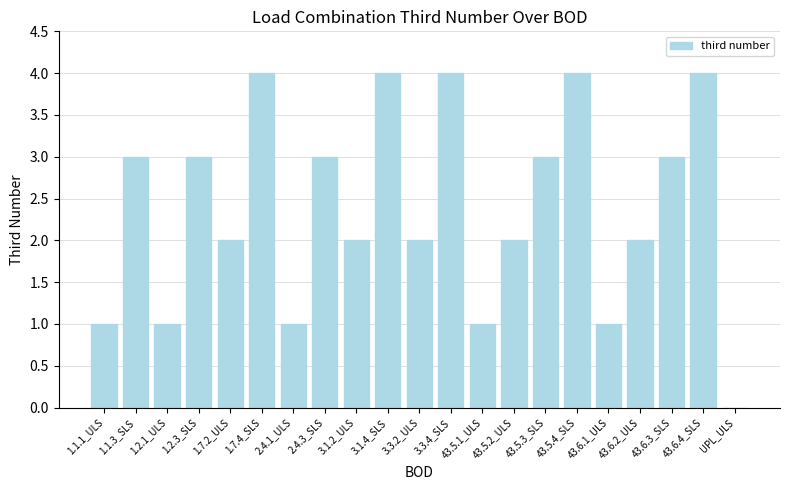

Reading left to right, transcribe all the data shown in this chart.

1	3	1	3	2	4	1	3	2	4	2	4	1	2	3	4	1	2	3	4	0